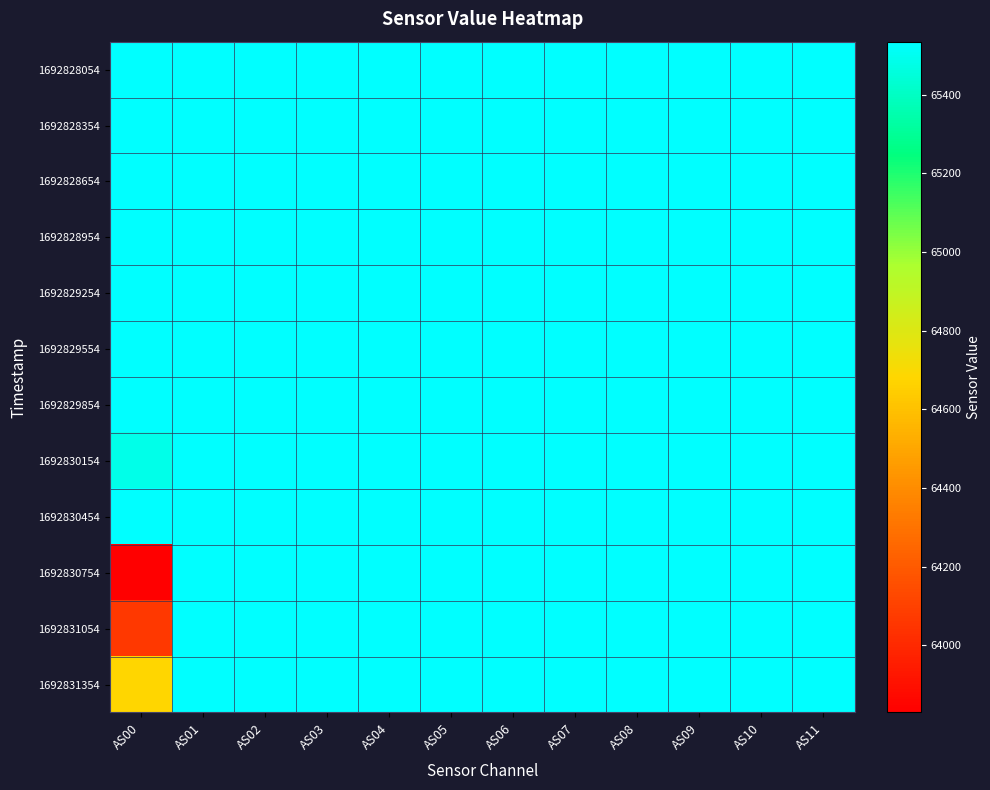

Rank the series at AS08 from highest to lowest value.

1692828054, 1692828354, 1692828654, 1692828954, 1692829254, 1692829554, 1692829854, 1692830154, 1692830454, 1692830754, 1692831054, 1692831354